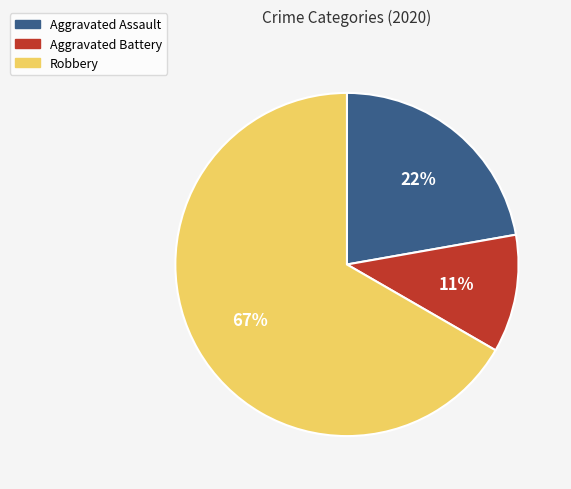

Between Aggravated Battery and Aggravated Assault, which is larger?

Aggravated Assault